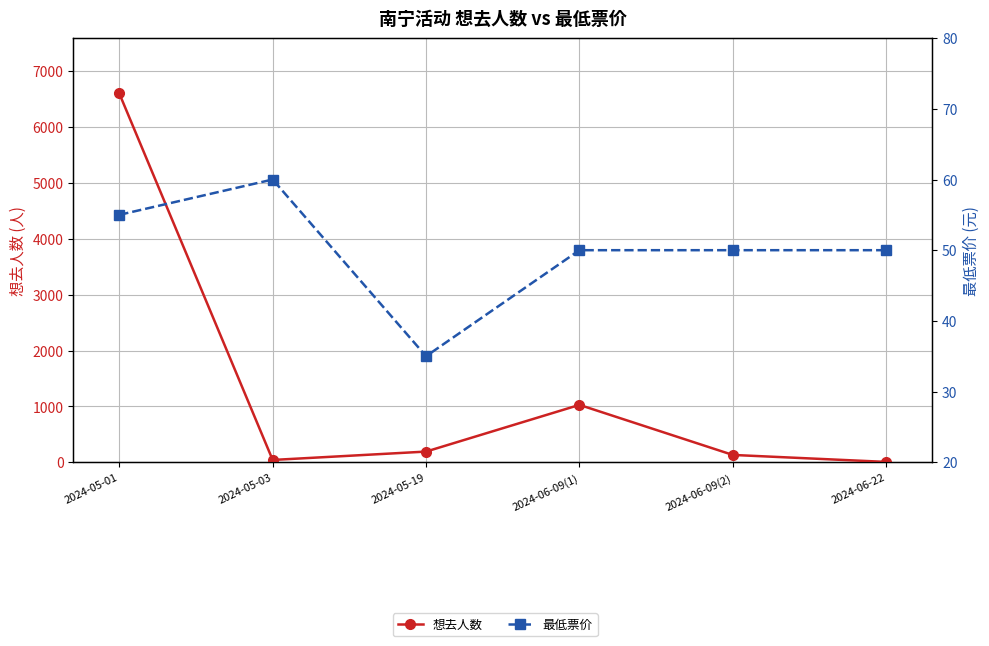

True or false: 最低票价 and 想去人数 intersect in this chart.

True